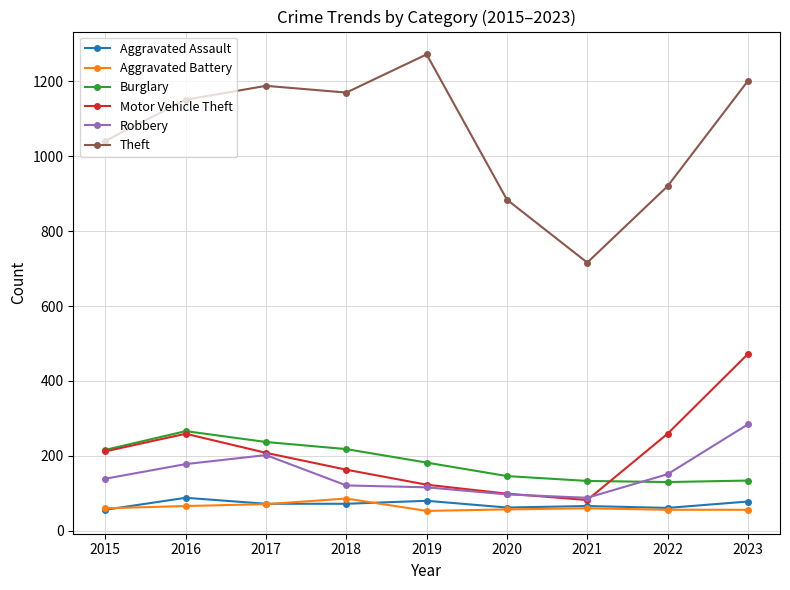

True or false: Theft and Aggravated Assault cross at least once.

False